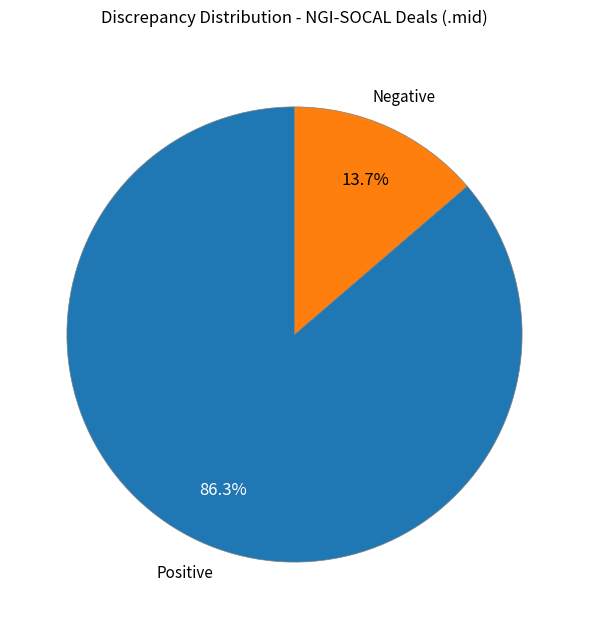

Is there a majority slice in this chart?

Yes